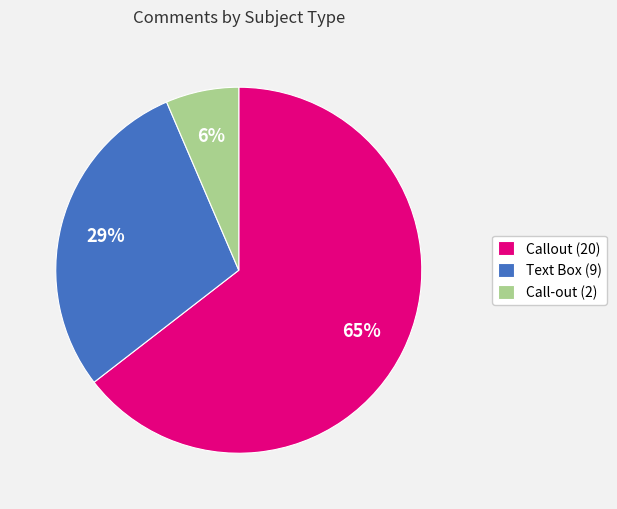

Combined, do Text Box (9) and Call-out (2) account for over 50%?

No